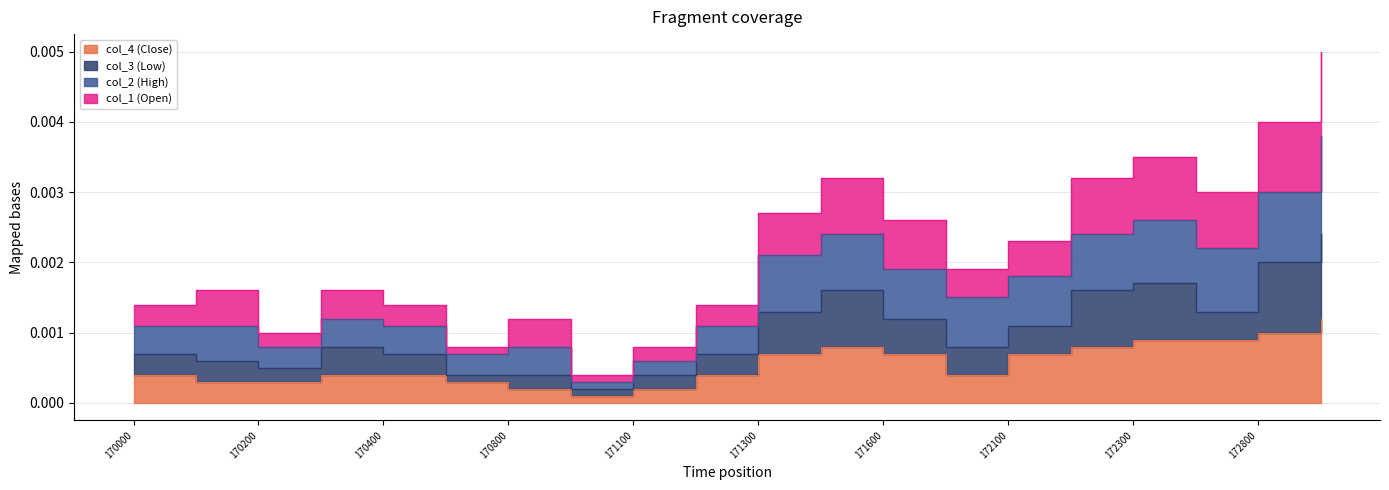

Which has a higher value, 171600 or 170100?

171600